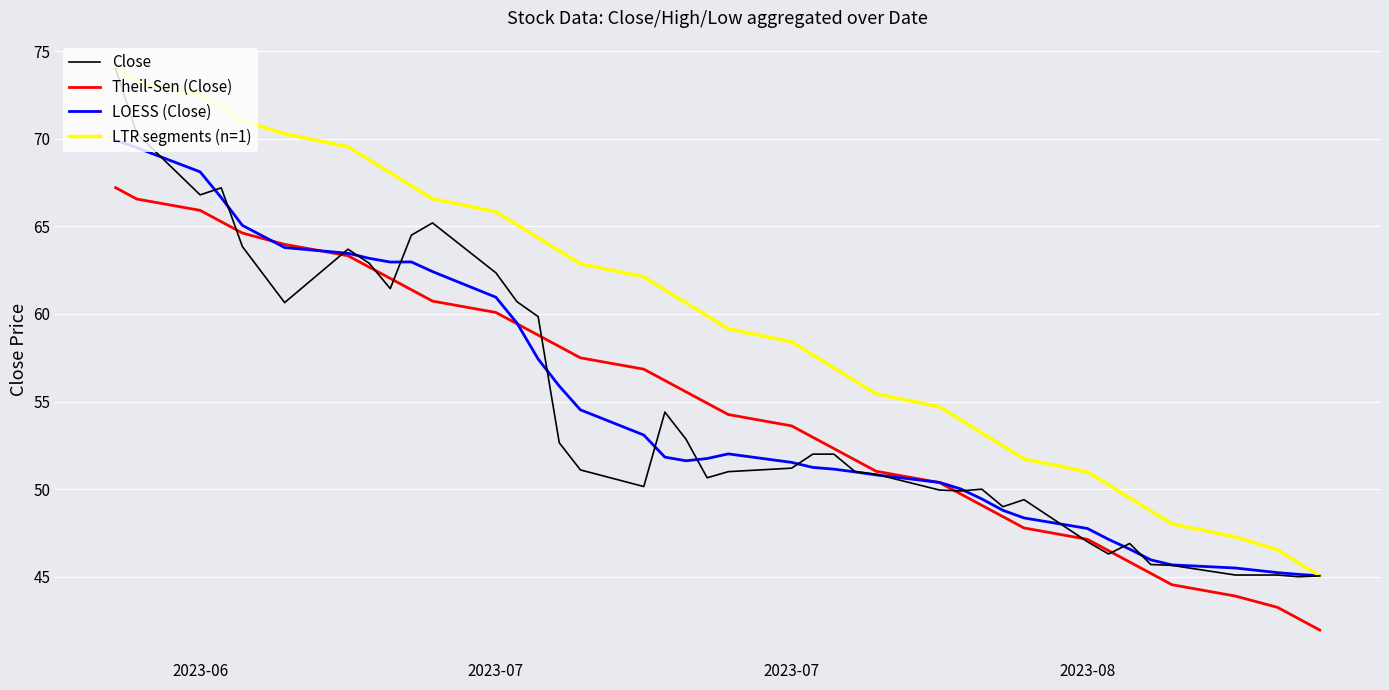

What is the maximum value shown in the chart?

74.0